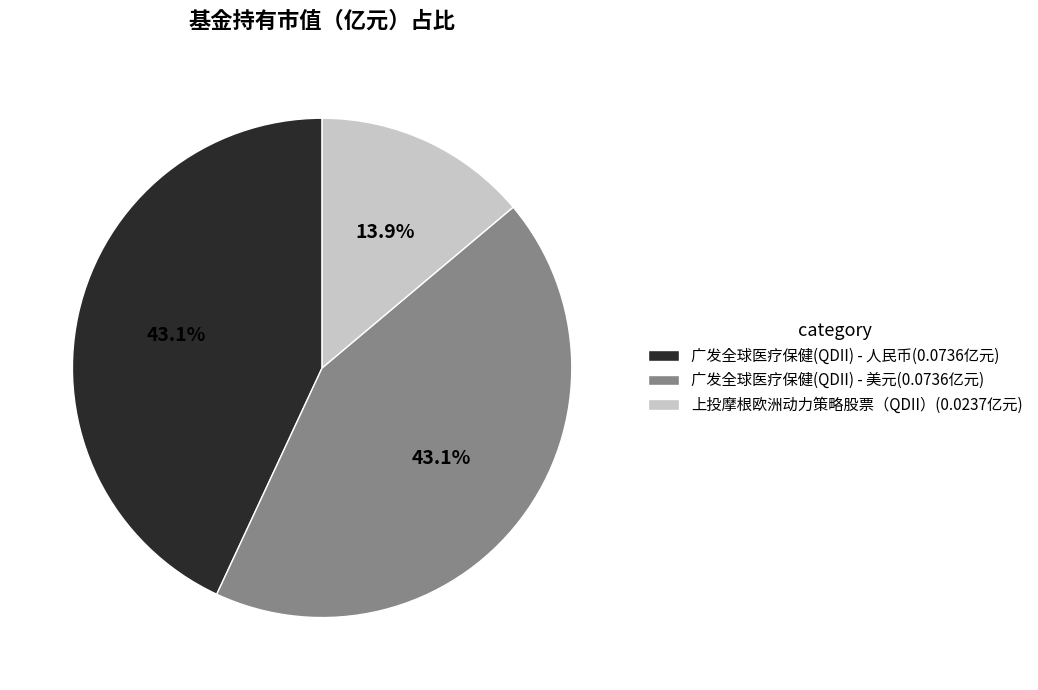

How many slices are in this pie chart?

3